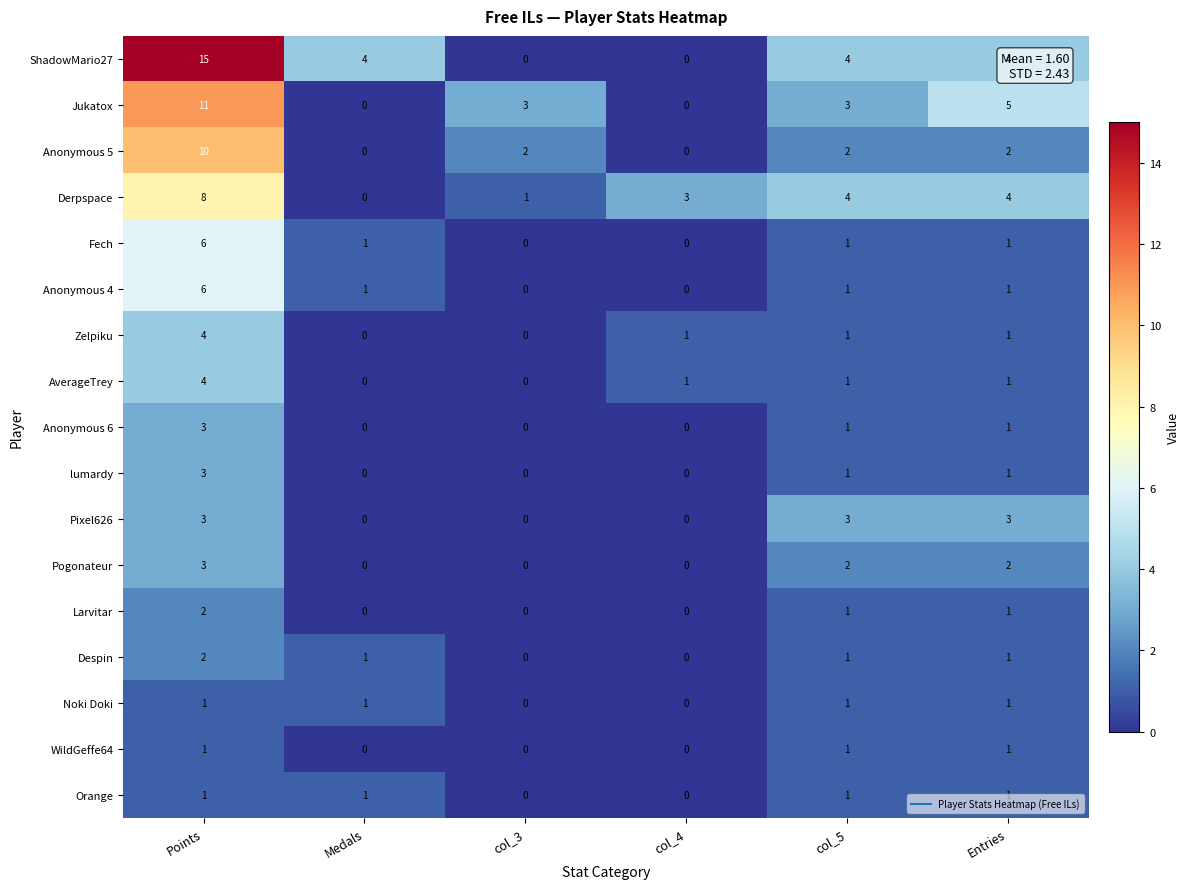

What is the difference between the maximum and minimum values in the AverageTrey series?

4